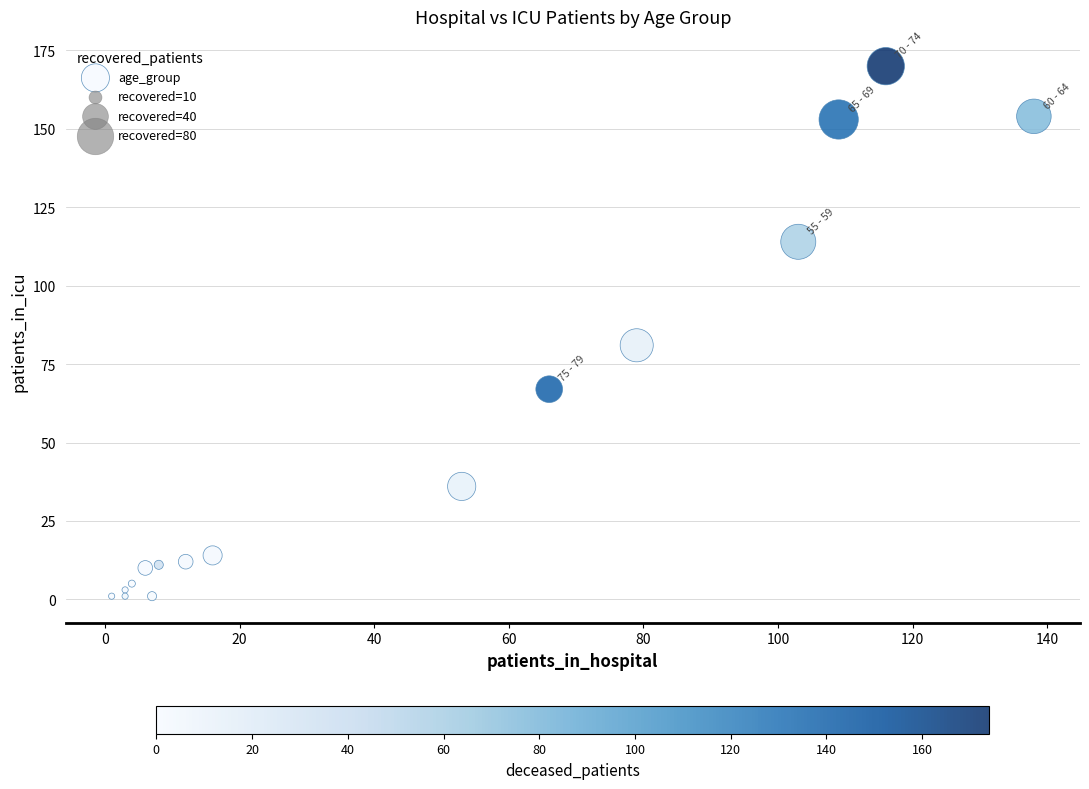

What Y value in the scatter plot is closest to 85?

81